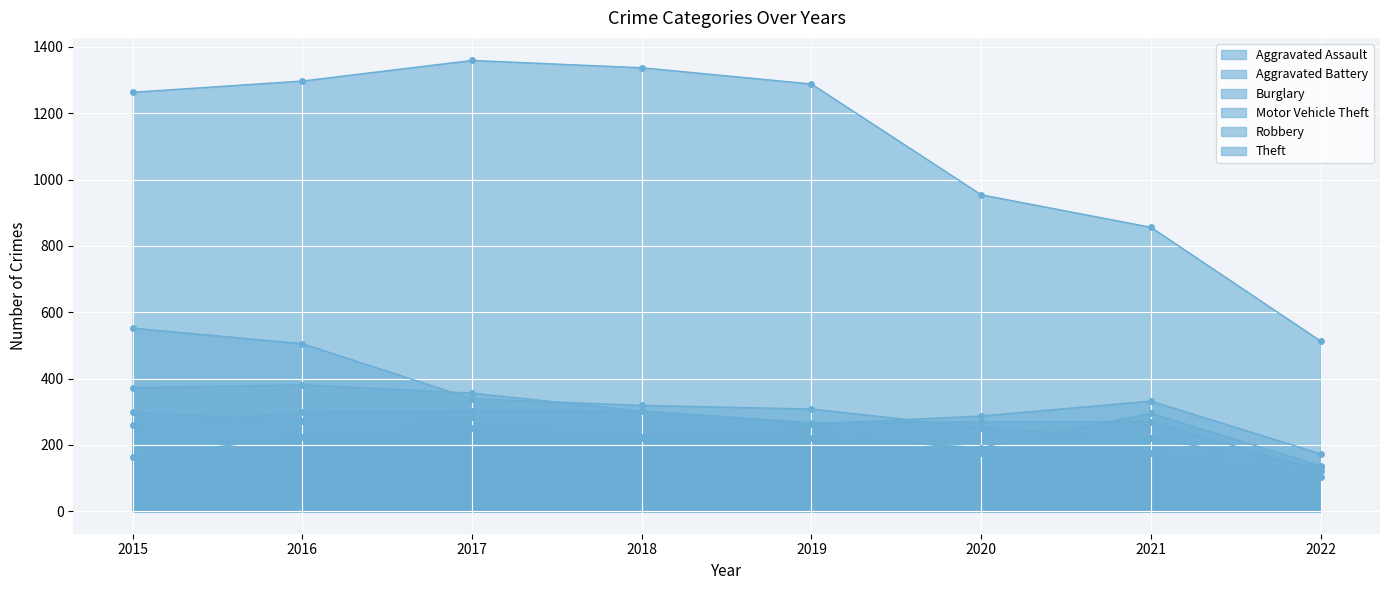

List the labels in order of Aggravated Battery value, largest first.

2017, 2018, 2016, 2021, 2020, 2019, 2015, 2022